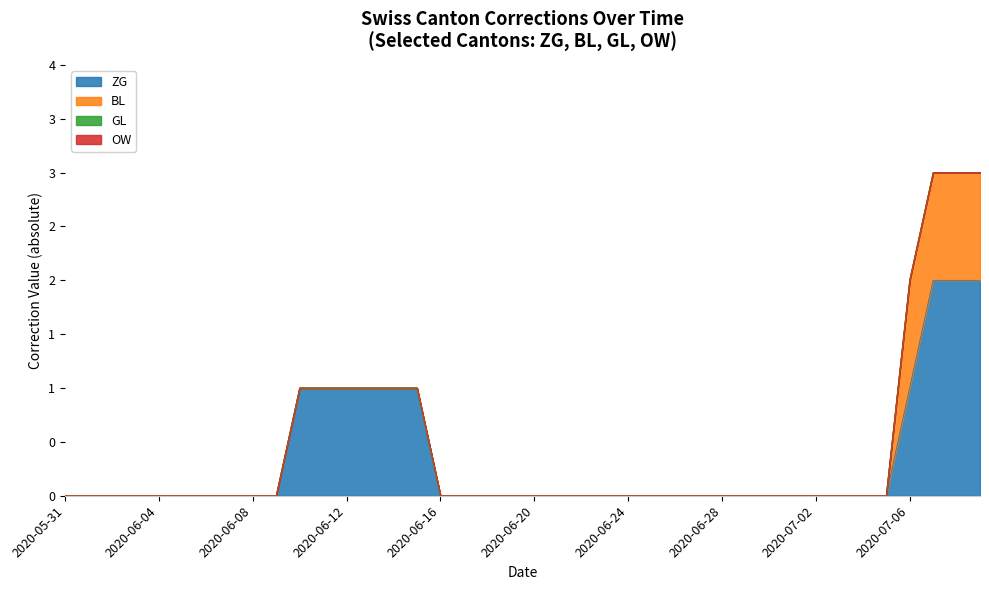

What are all the series names shown in the legend?

ZG, BL, GL, OW